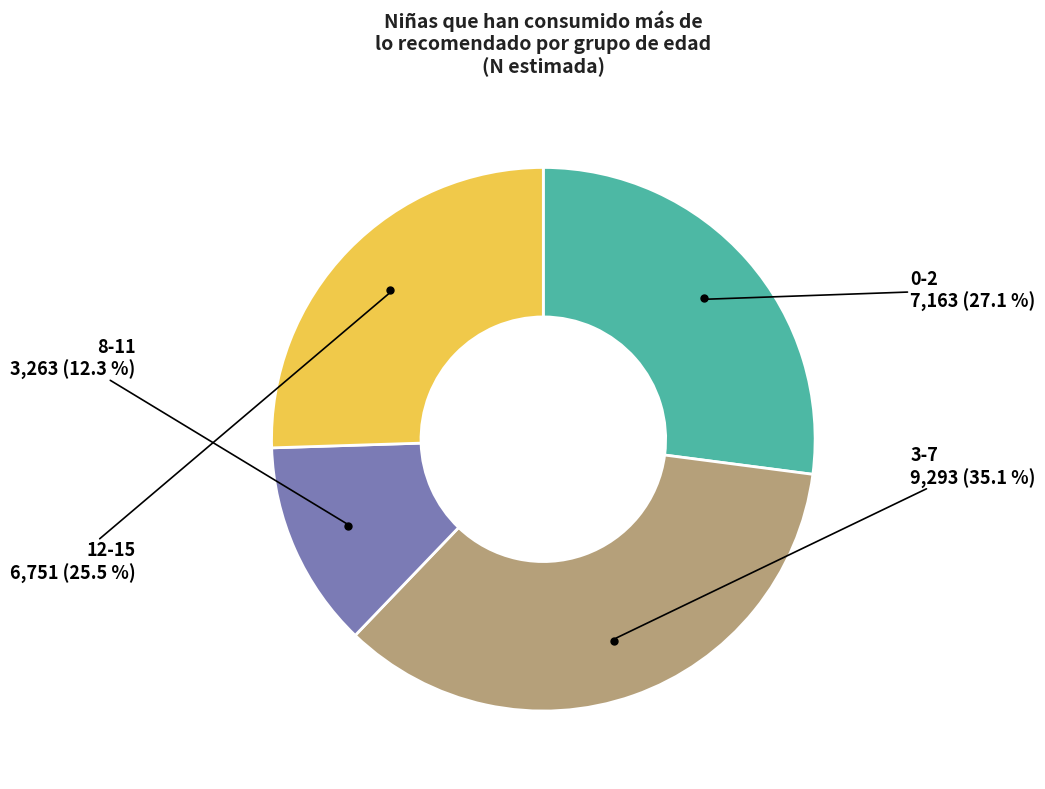

Is there any slice that represents more than half of the pie?

No